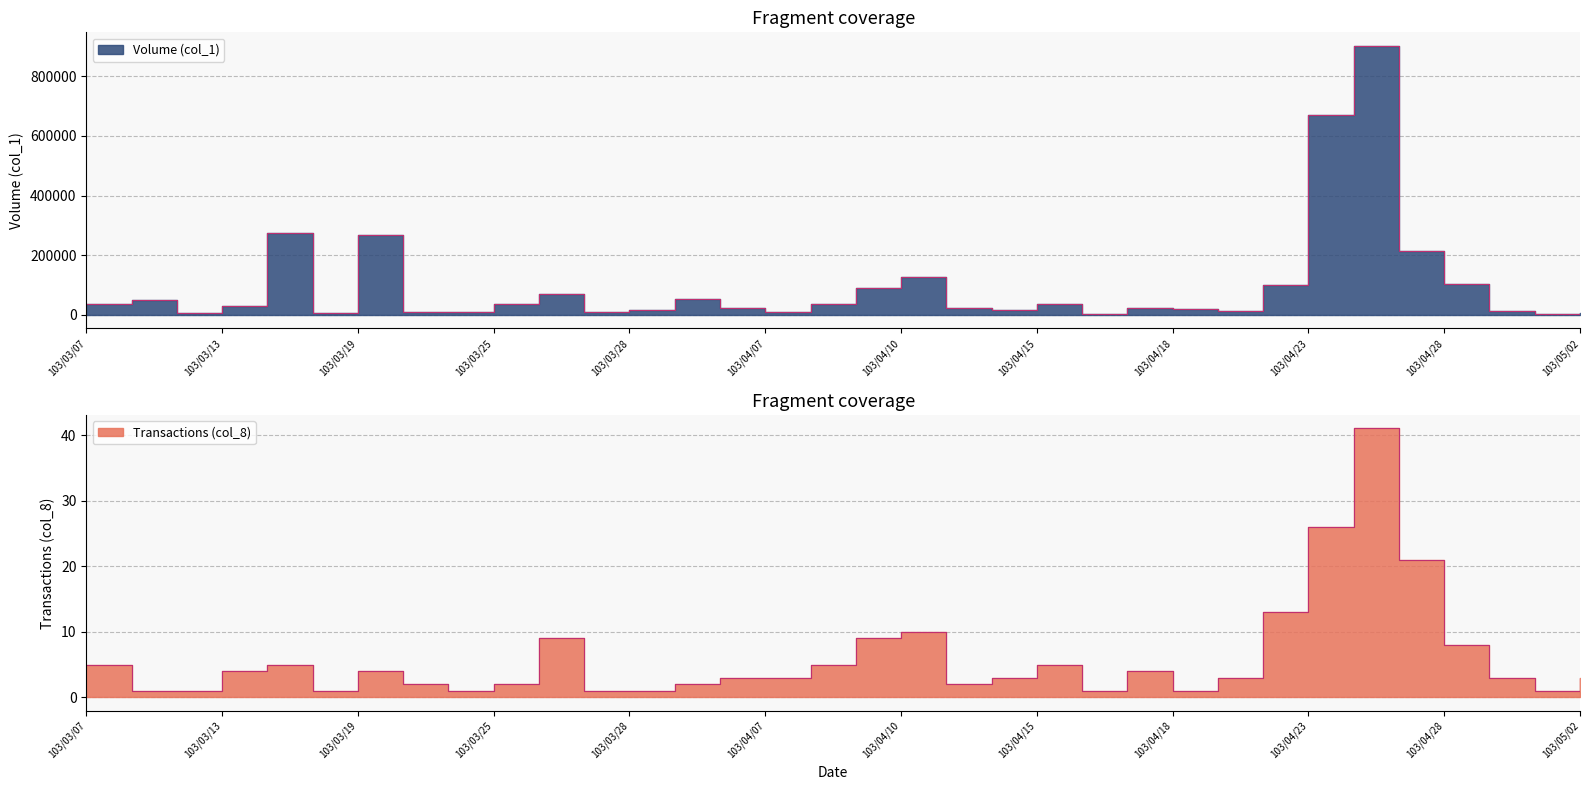

At which label does Transactions (col_8) first exceed 3?

103/03/07